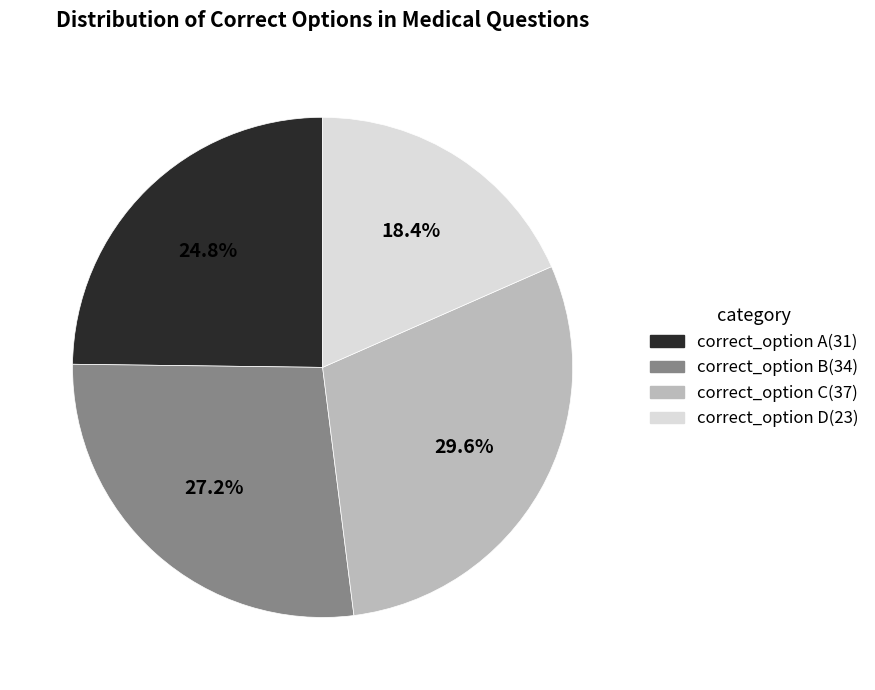

Does any single category account for the majority?

No